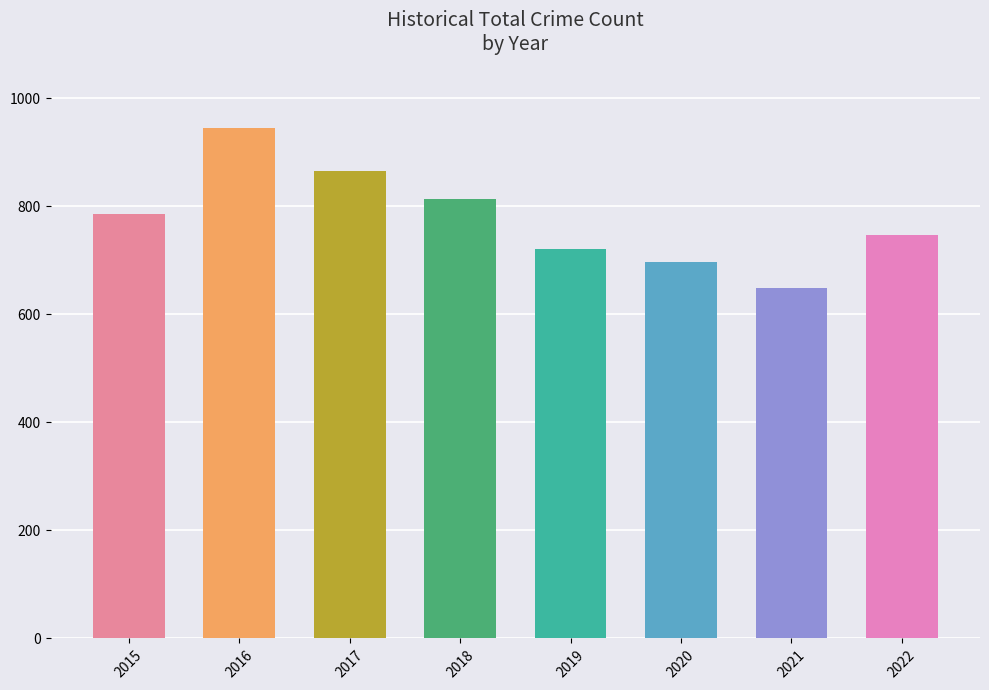

Between 2020 and 2018, which is larger?

2018